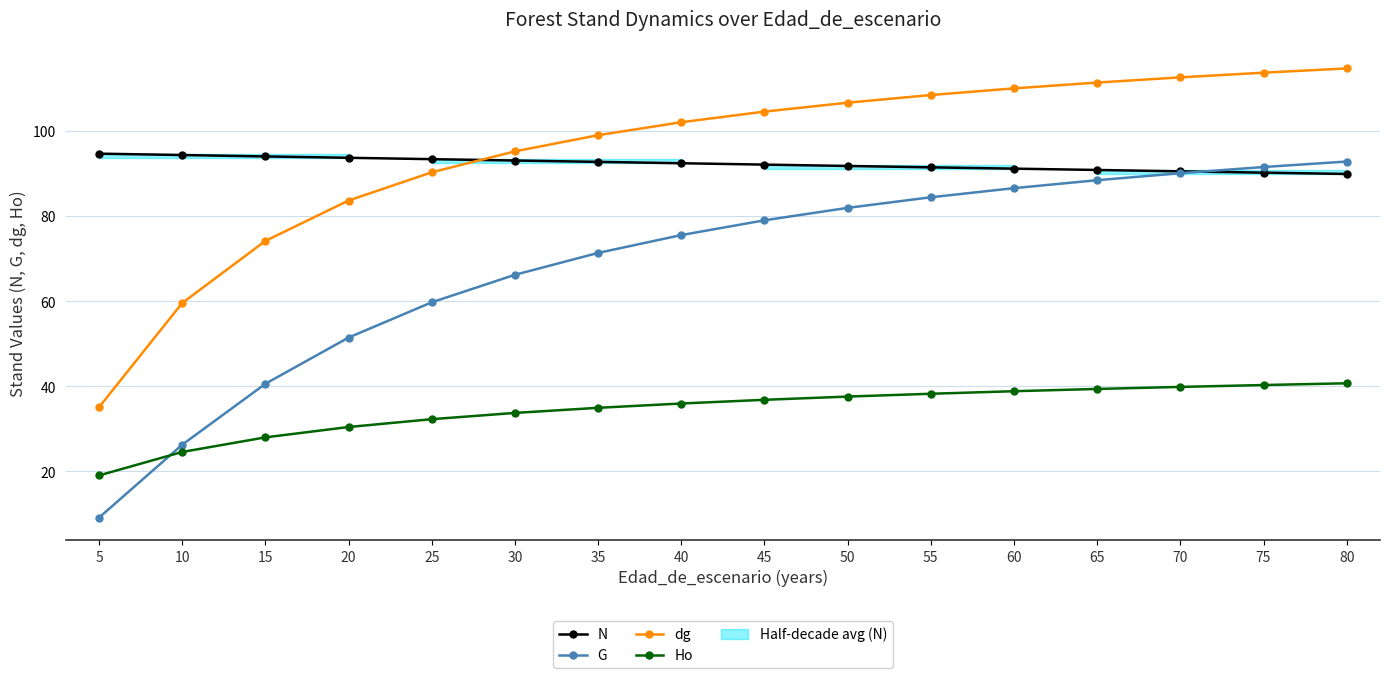

Which series changed the most between 15 and 40?

G